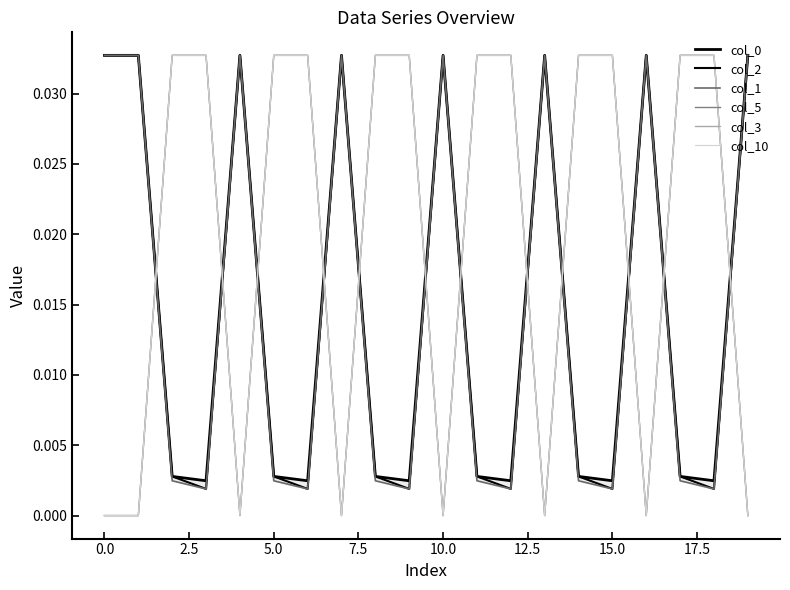

In col_2, how many points are higher than both neighbors (excluding endpoints)?

5